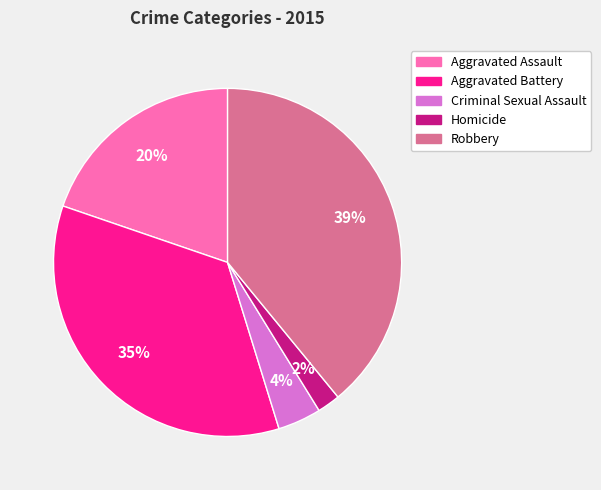

Do Criminal Sexual Assault and Aggravated Assault together represent more than half of the pie?

No